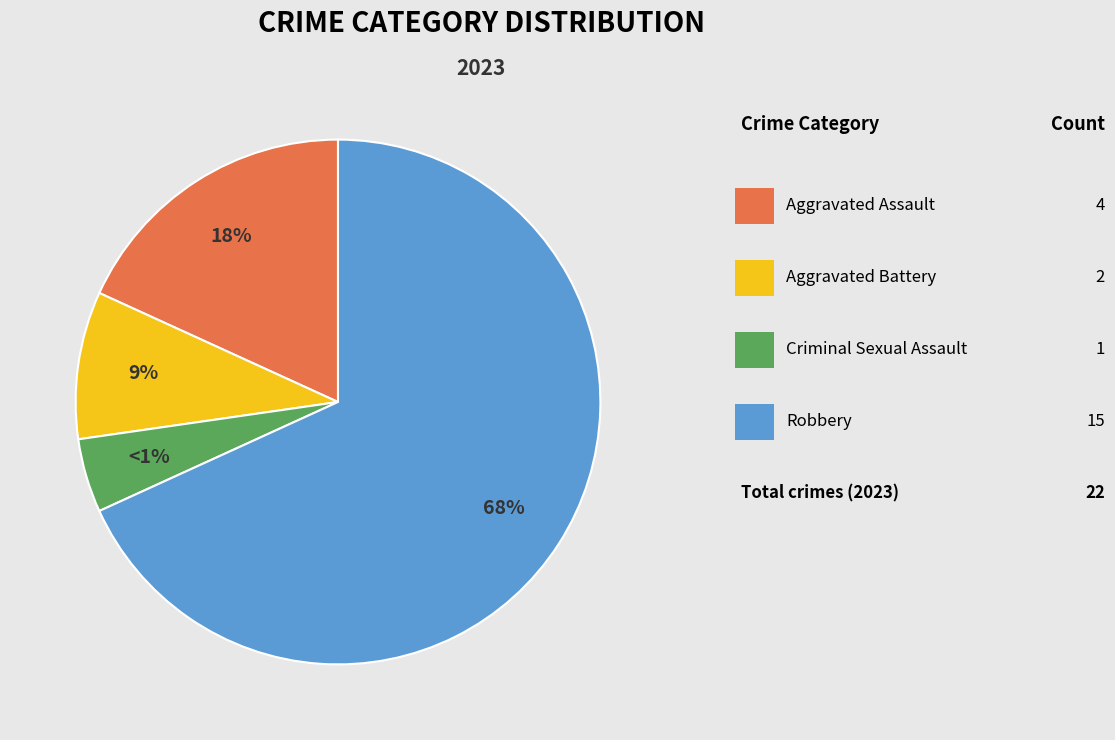

Count the number of slices in the pie.

4